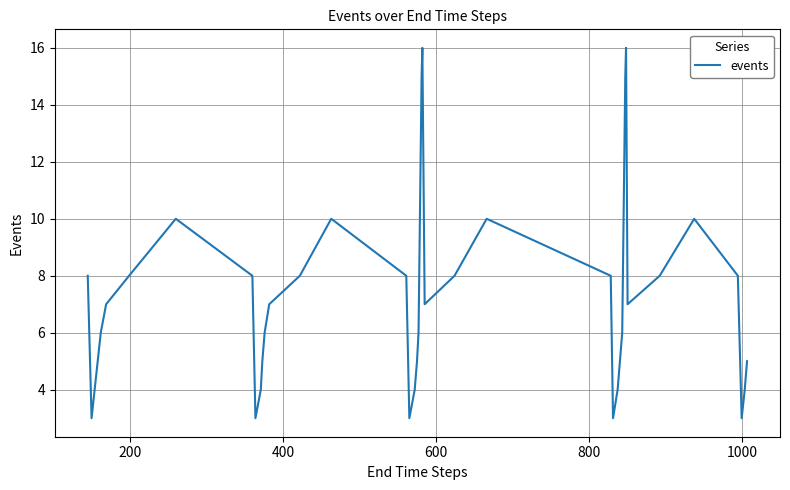

What is the greatest value displayed?

16